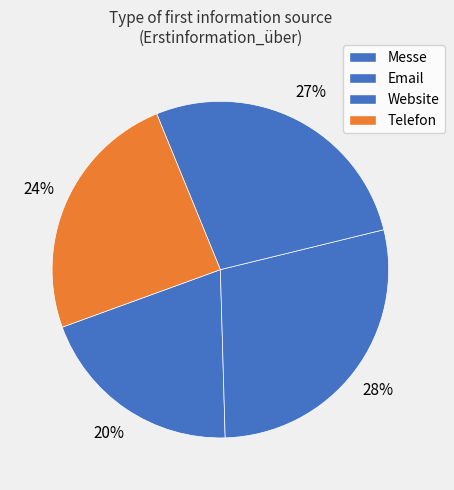

What percentage is the Email slice, to the nearest percent?

28%